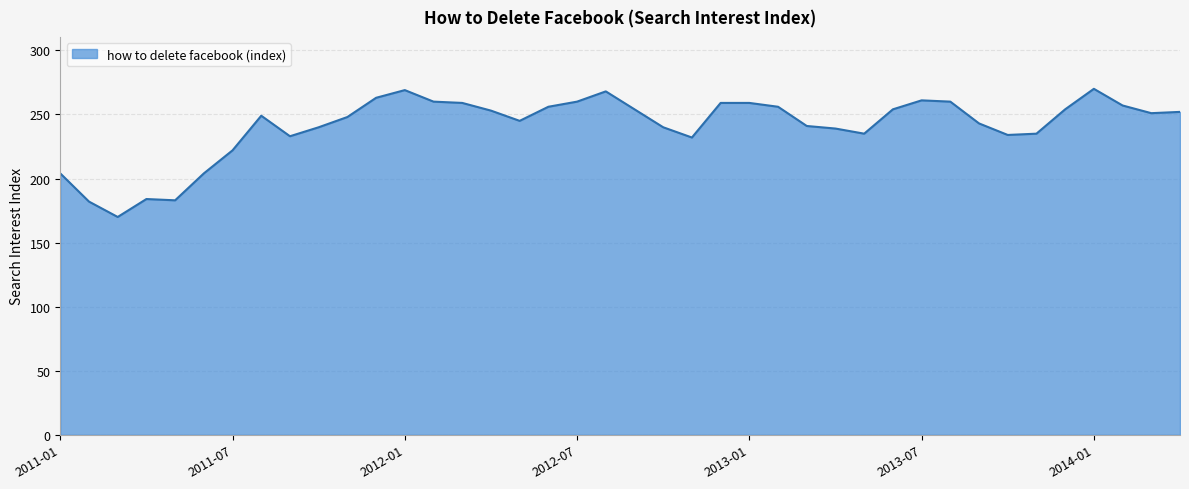

What is the difference between the maximum and minimum values?

100